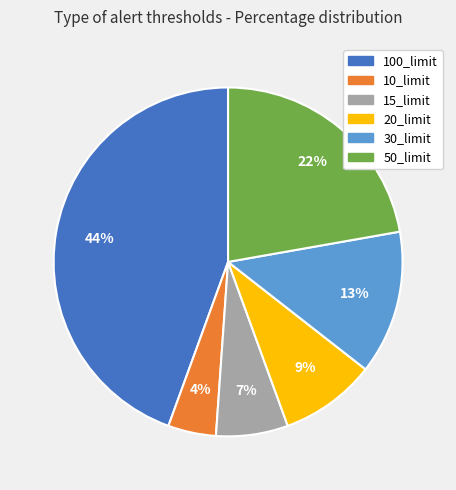

Which slice is the smallest?

10_limit